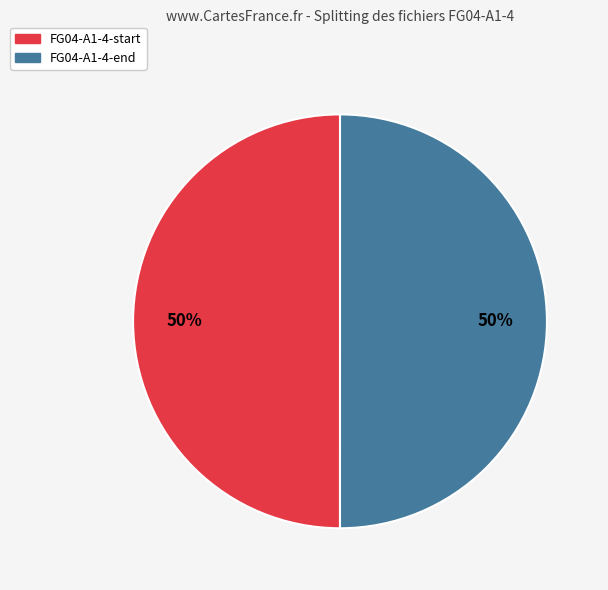

To the nearest percent, what is the combined percentage of FG04-A1-4-end and FG04-A1-4-start?

100%